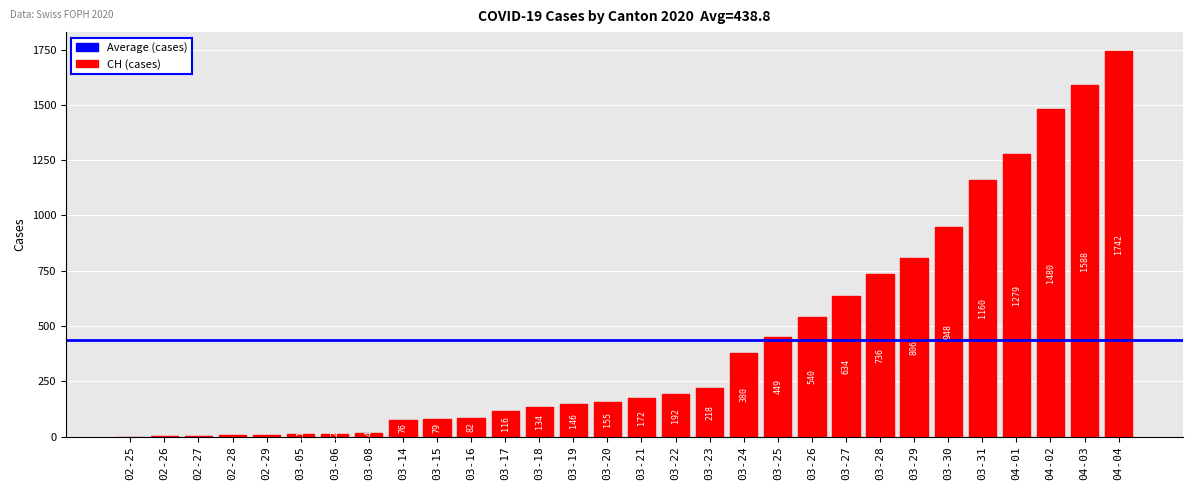

What is the sum of all values?

13165